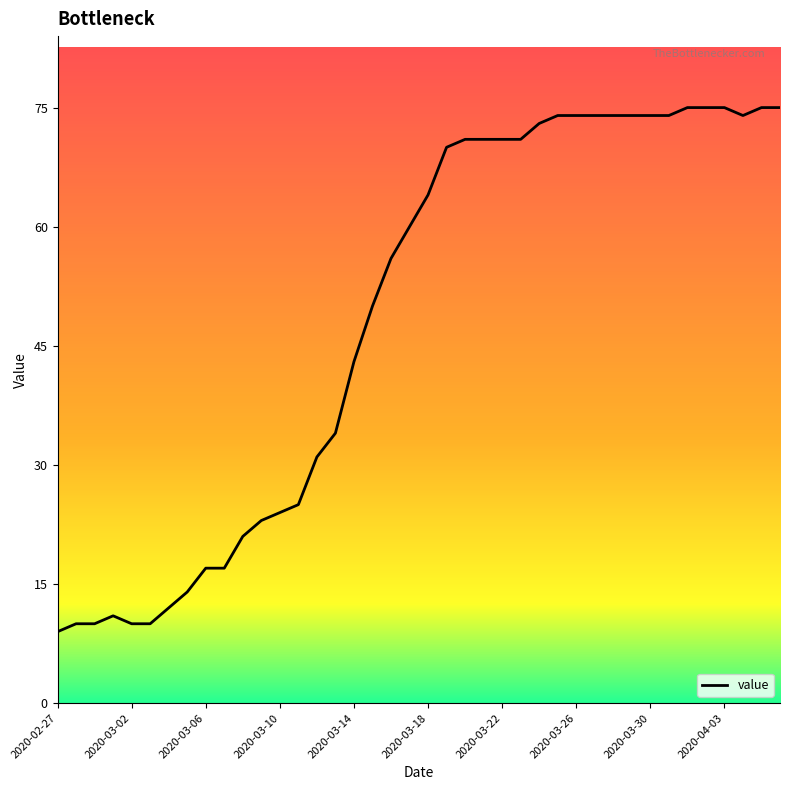

What is the difference between the maximum and minimum values?

66